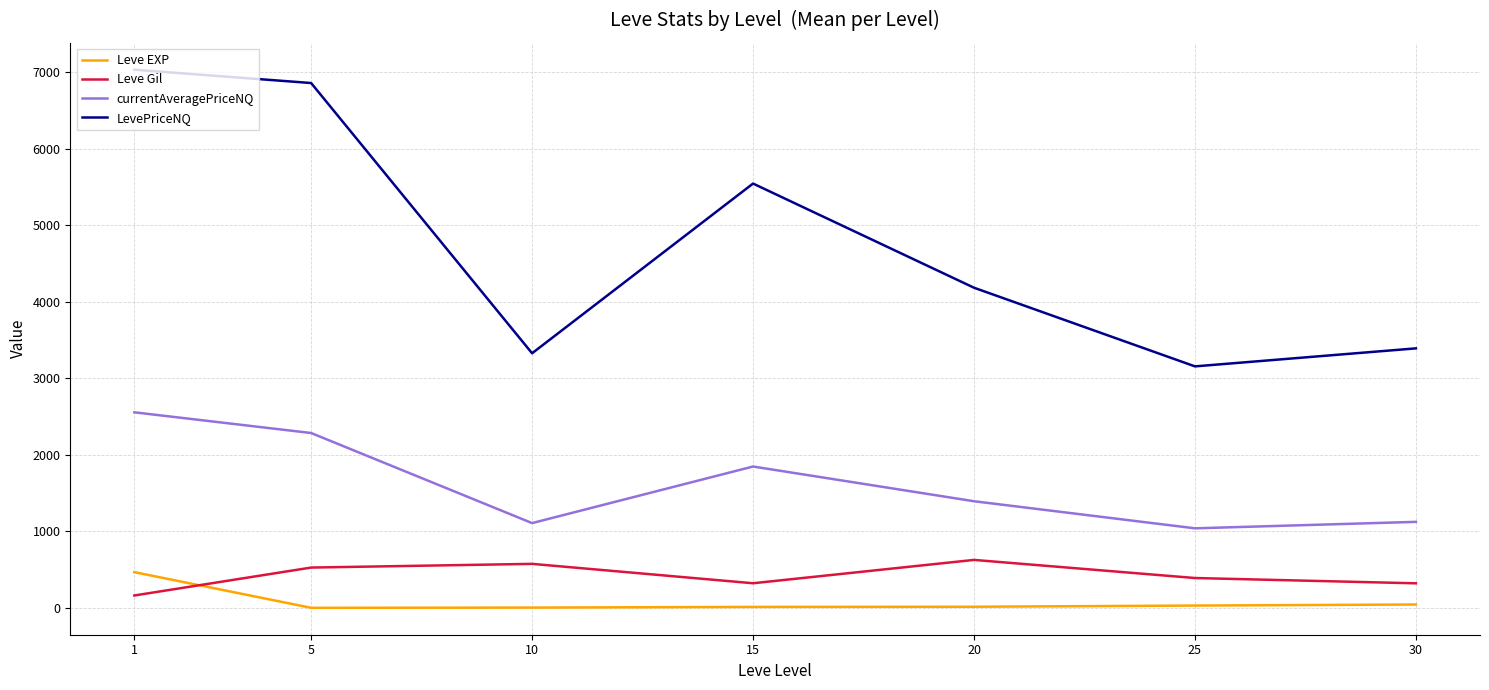

What is the difference between the maximum and minimum values in the Leve Gil series?

464.8